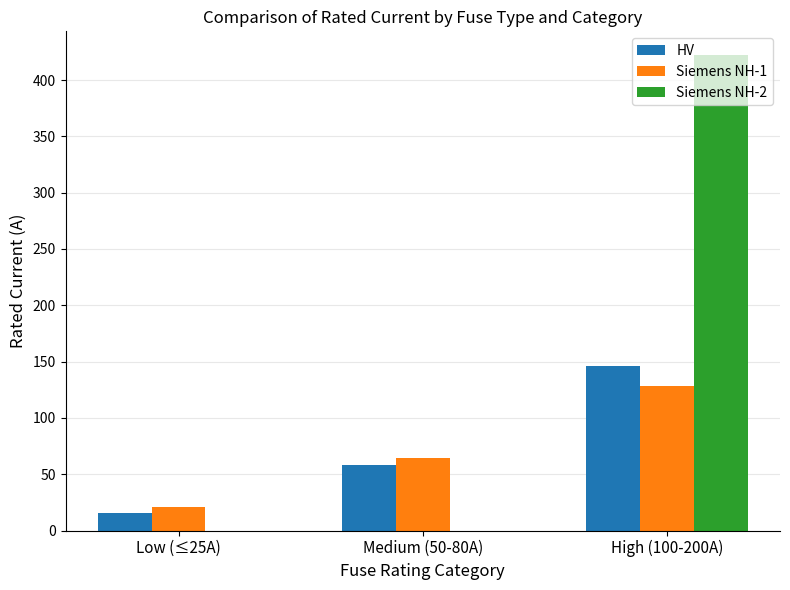

Between Low (≤25A) and Medium (50-80A), which series saw the biggest shift?

Siemens NH-1